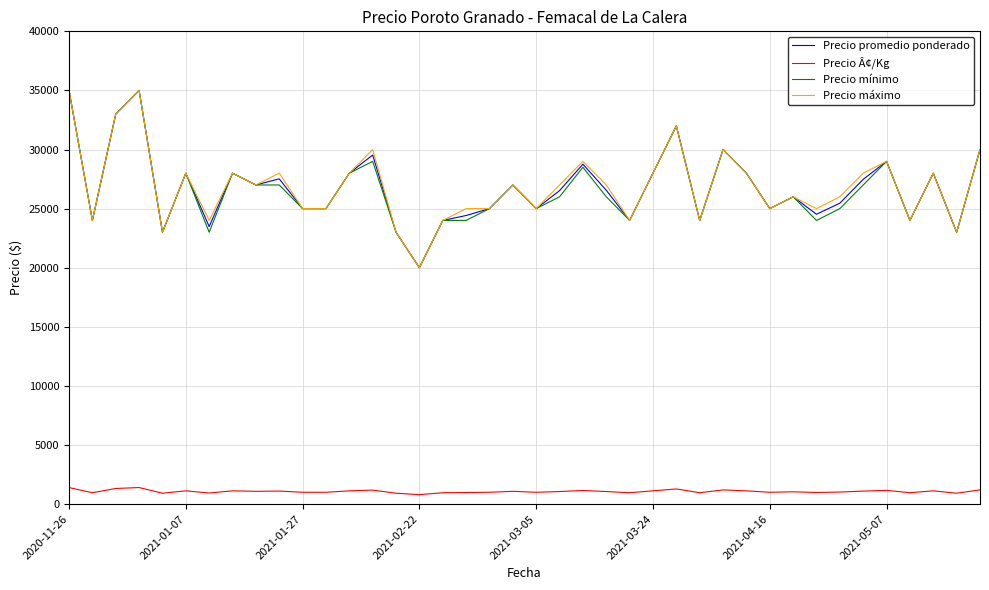

True or false: Precio Â¢/Kg and Precio máximo intersect in this chart.

False